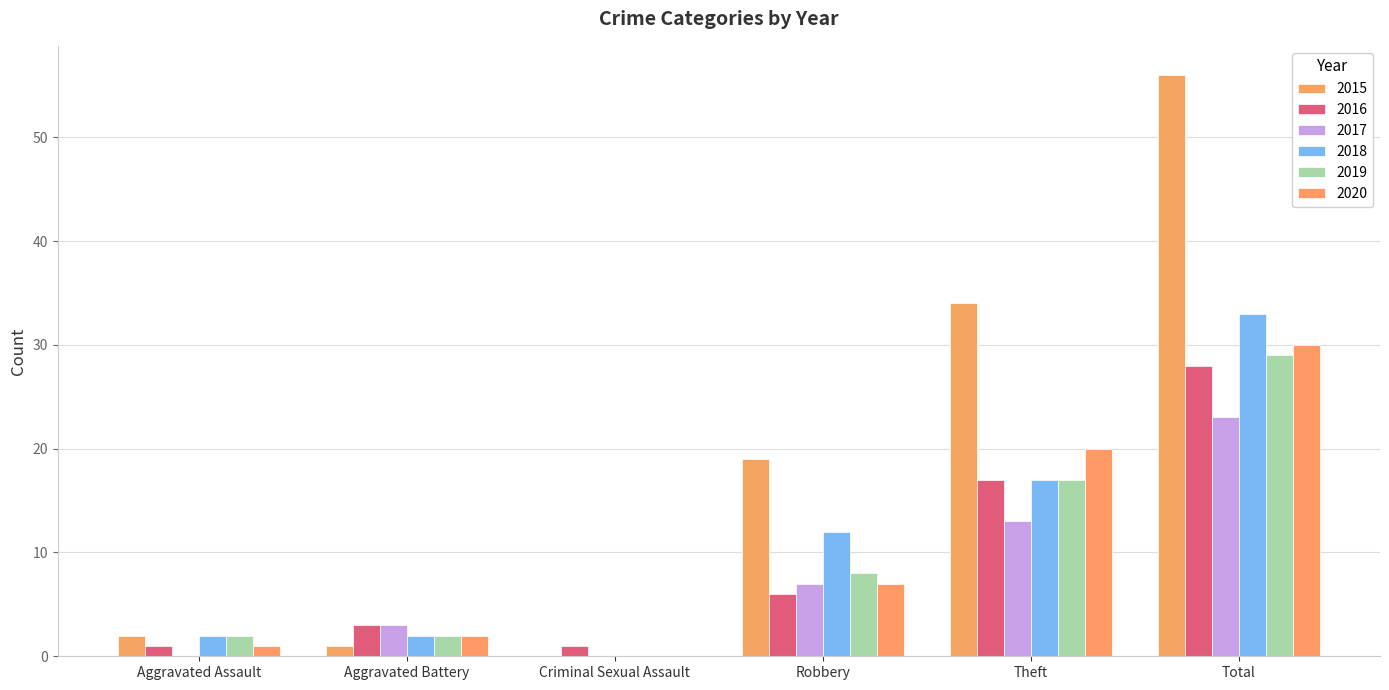

What are all the series names shown in the legend?

2015, 2016, 2017, 2018, 2019, 2020